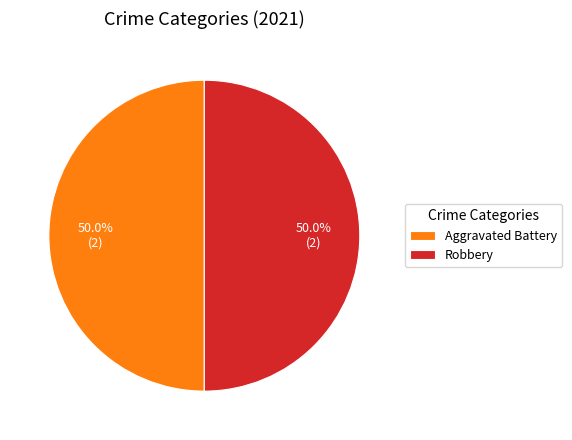

To the nearest percent, what percentage of the pie is Robbery?

50%